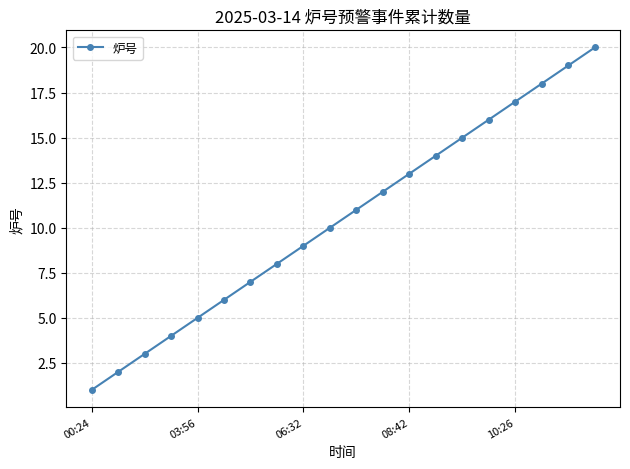

Does the chart display data point markers on the line(s)?

Yes